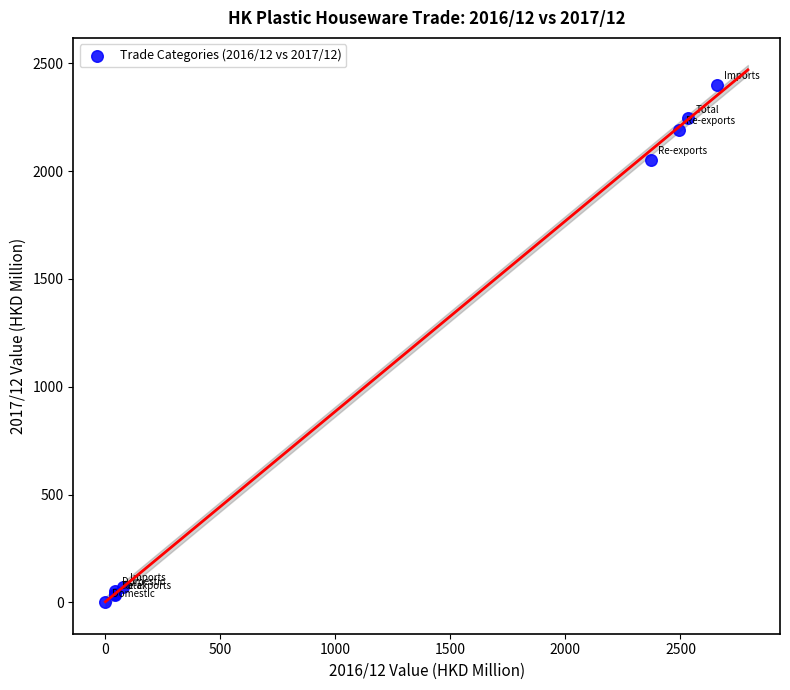

What Y value in the scatter plot is closest to 1200?

2051.8